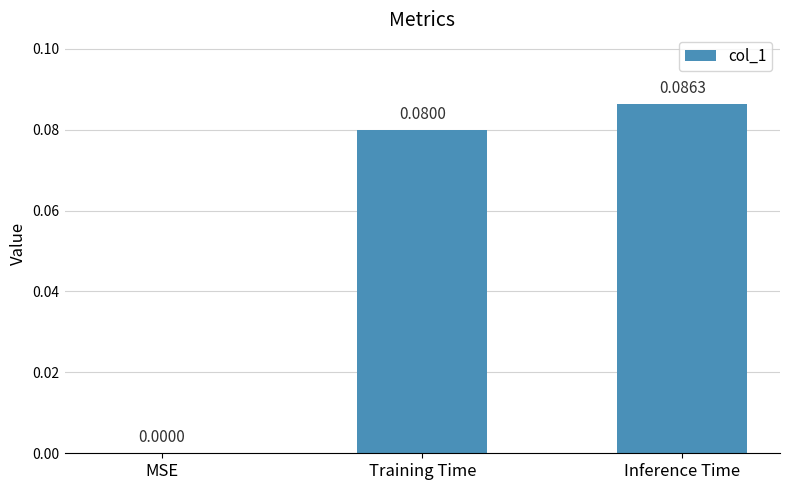

Which category has the highest value across all series?

Inference Time